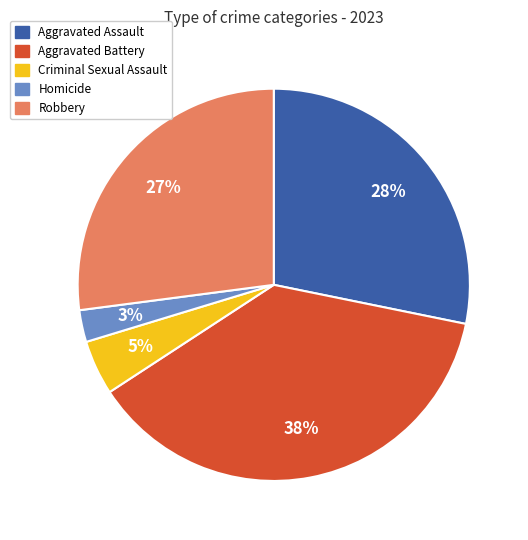

Is it true that Homicide is 12% of the pie?

False